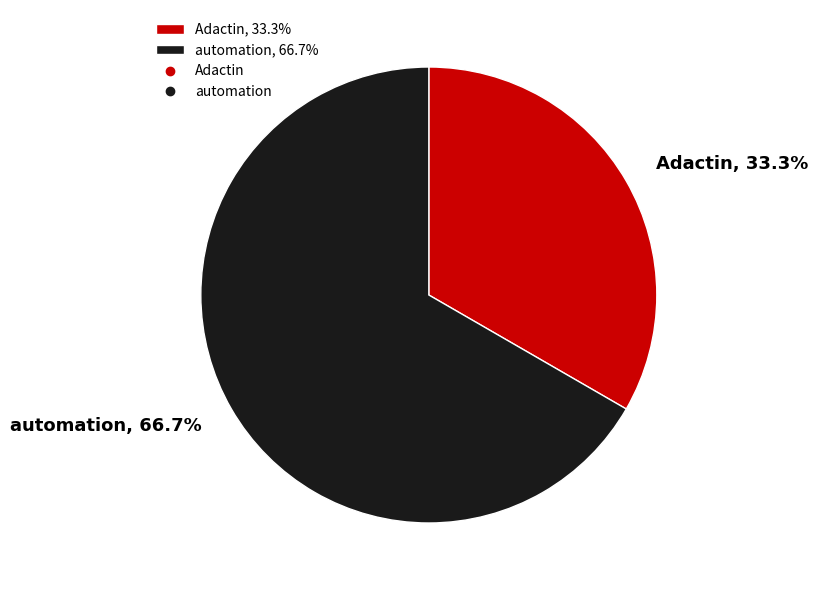

Count the number of slices in the pie.

2